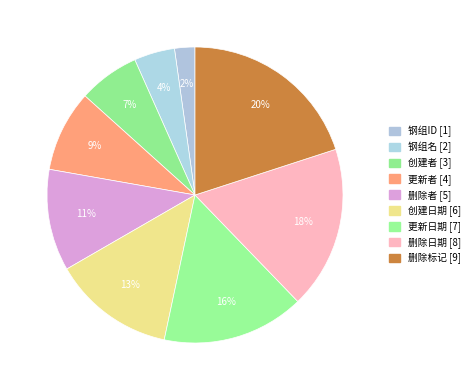

Rank the categories by value from highest to lowest.

删除标记, 删除日期, 更新日期, 创建日期, 删除者, 更新者, 创建者, 钢组名, 钢组ID